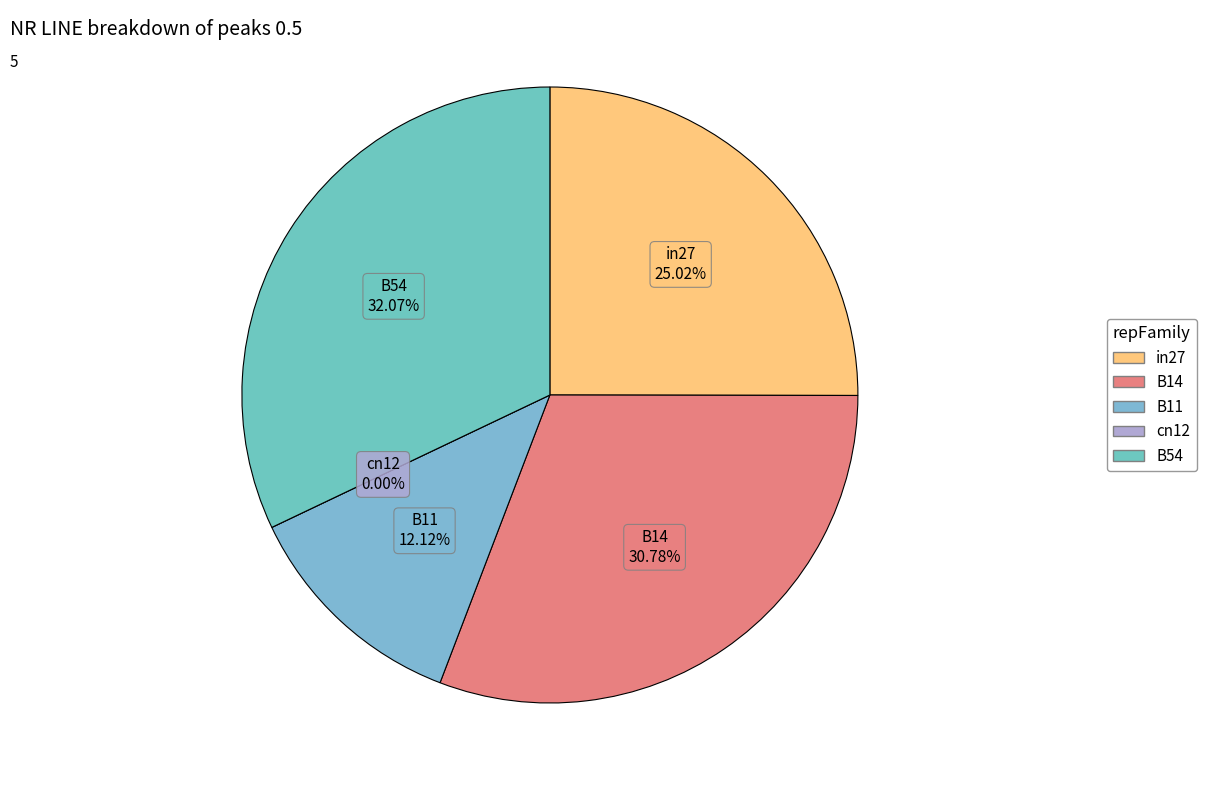

The B11 slice represents 12% of the pie. True or false?

True